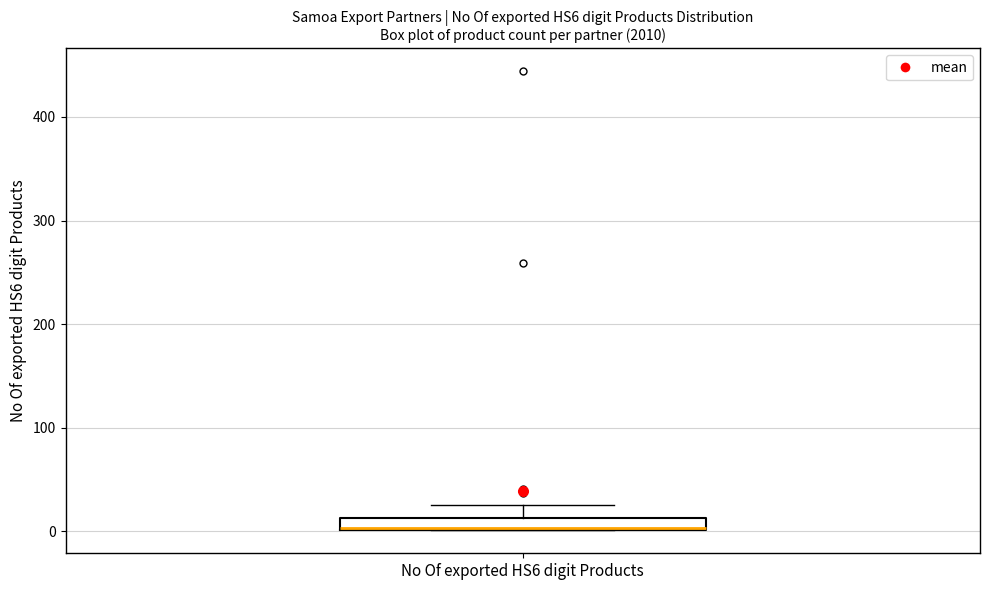

Where does the upper whisker of the box for No Of exported HS6 digit Products end on the y-axis? The values are not printed on the chart, so give them approximately, as read against the axis.

30